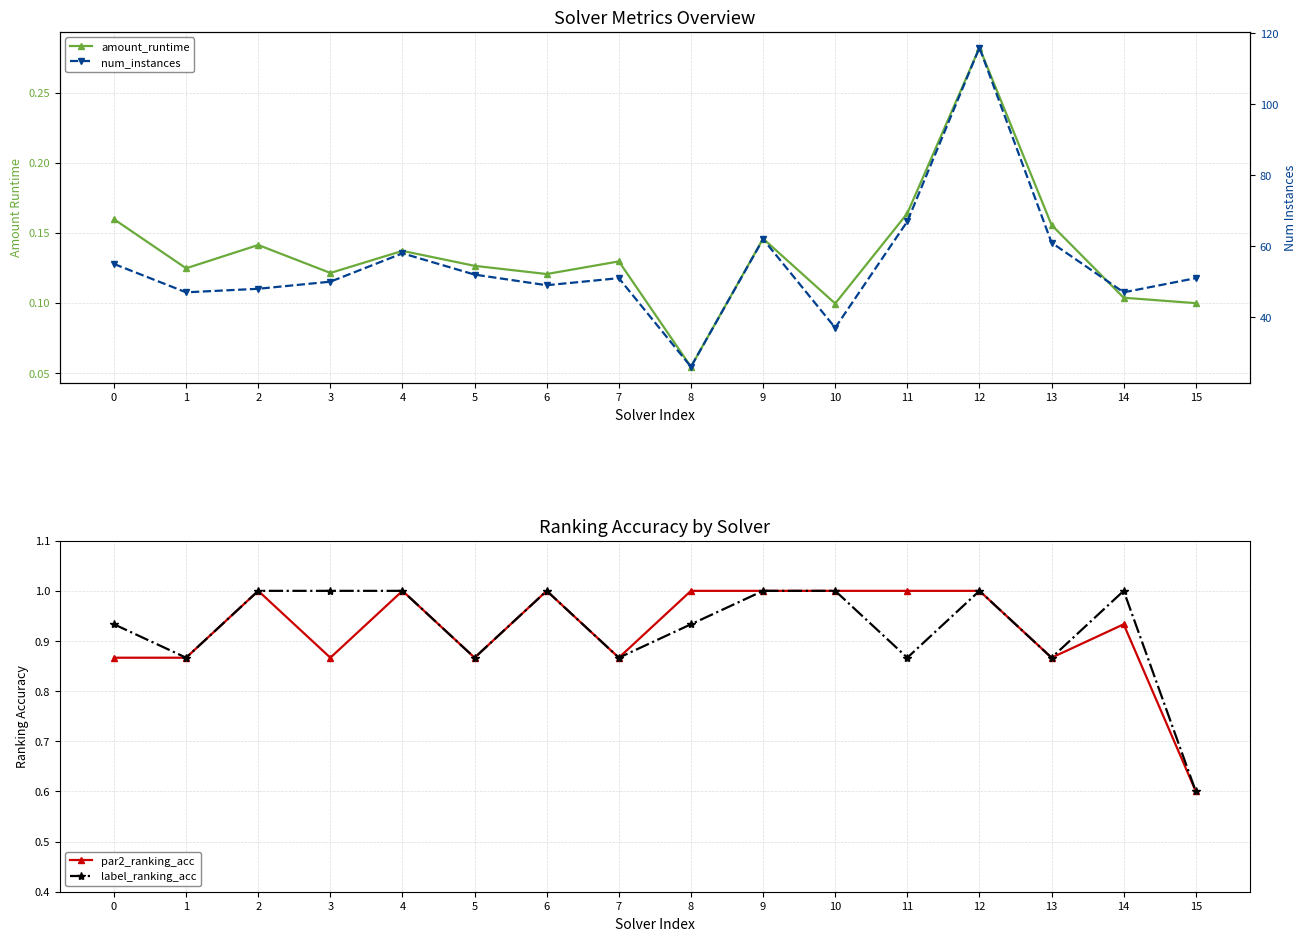

How many categories are shown in the chart?

16